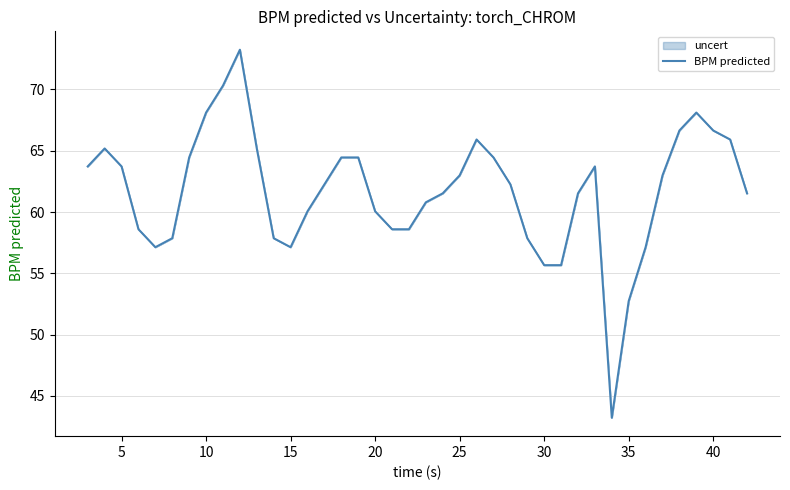

What is the ratio of the value at 10 to the value at 15?

1.2